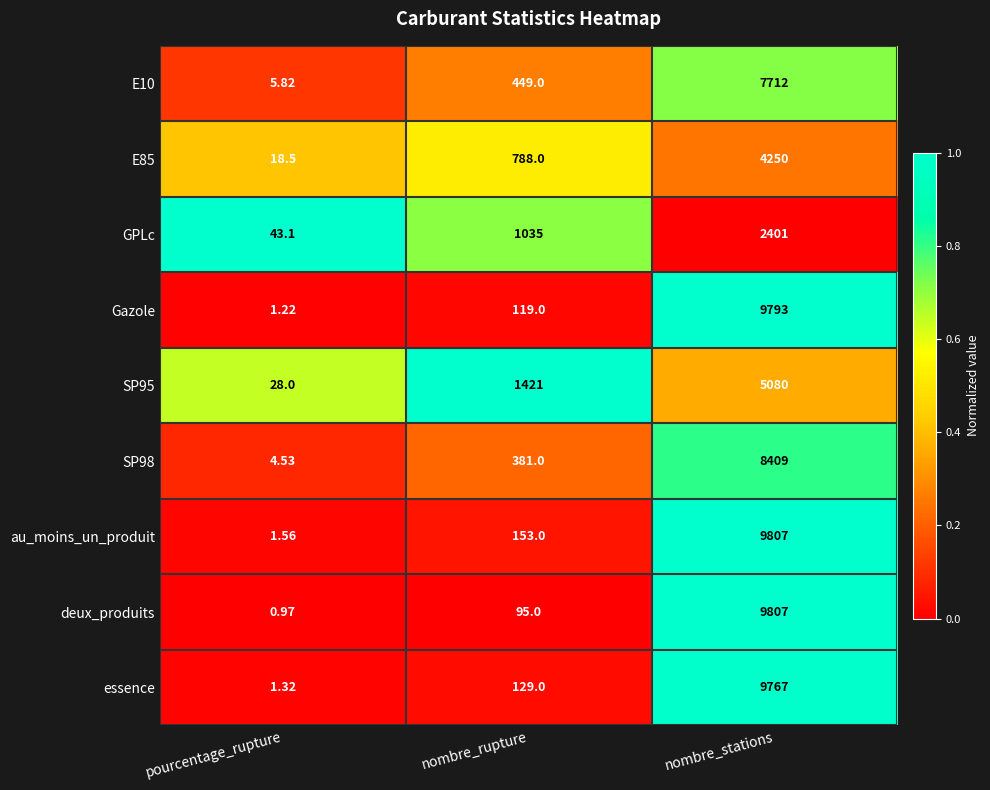

Which series has the largest total across all categories?

au_moins_un_produit